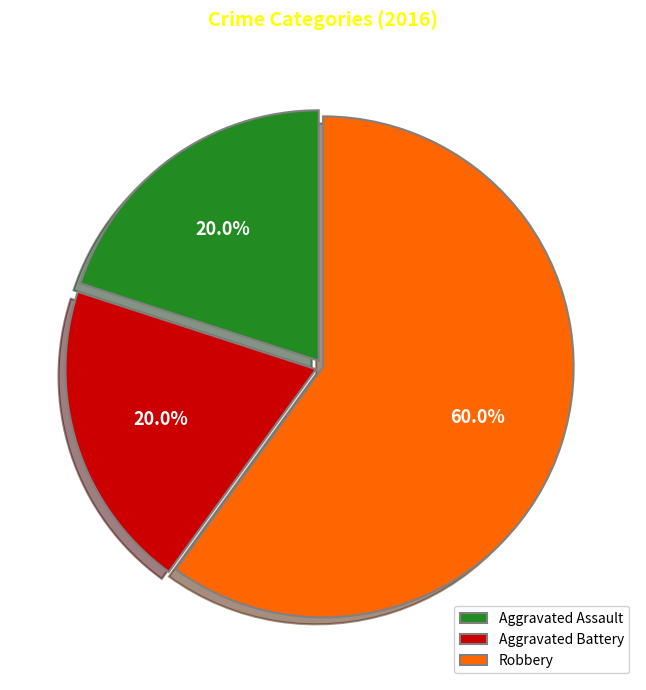

Which slice is the largest?

Robbery